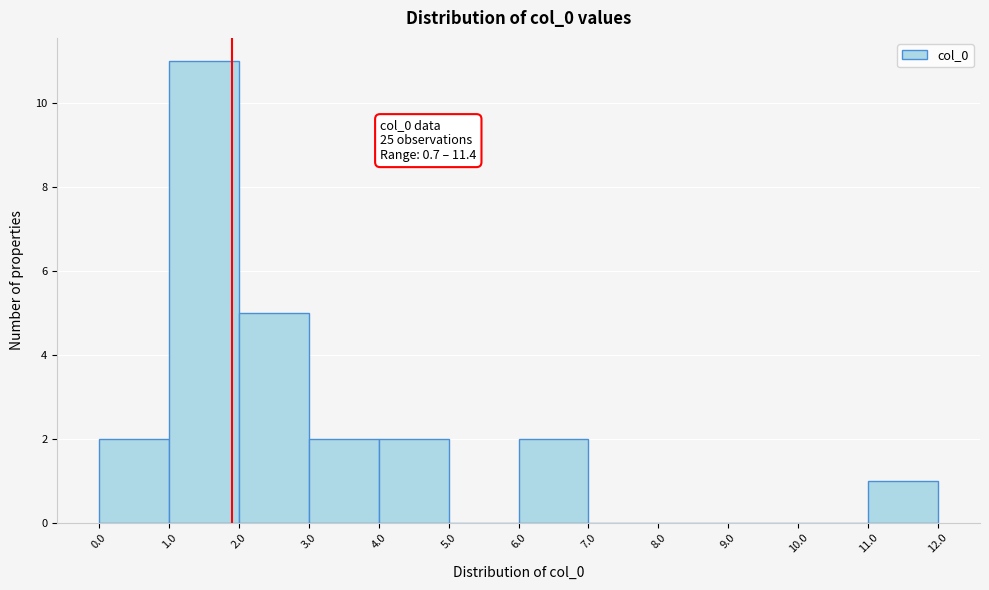

Over which range of the x-axis is the bar tallest?

1.0 to 2.0